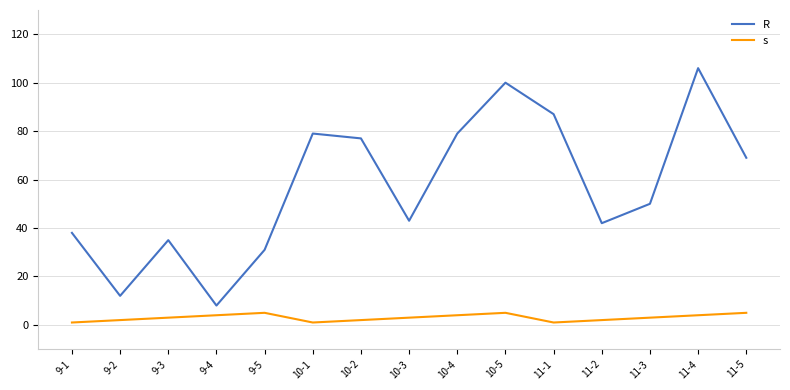

What is the difference between the highest and lowest values at 11-4?

102.0